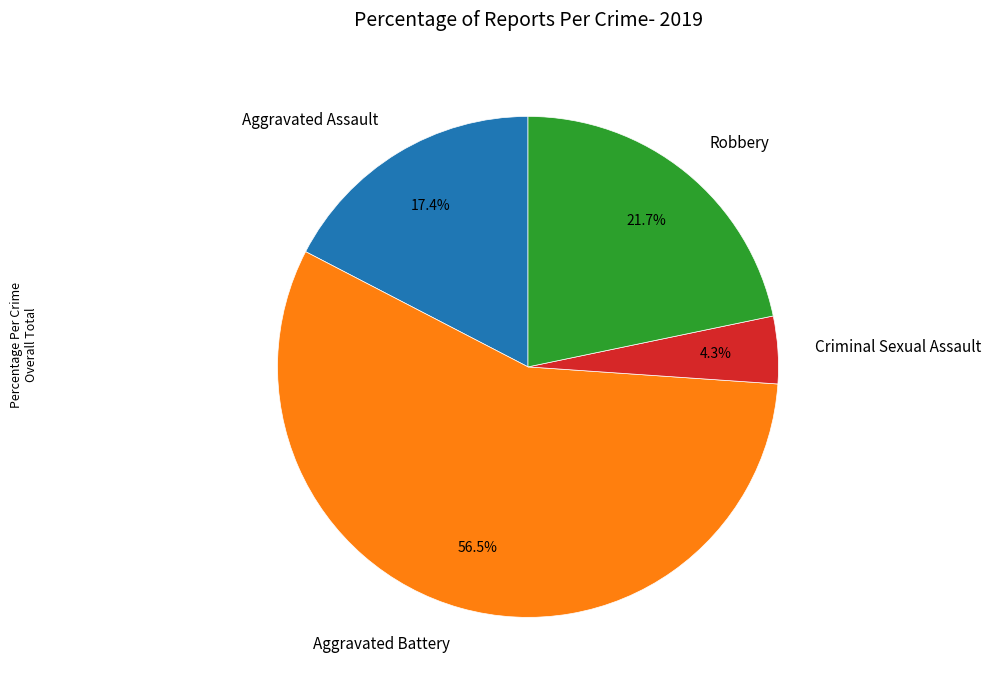

Combined, do Robbery and Aggravated Battery account for over 50%?

Yes